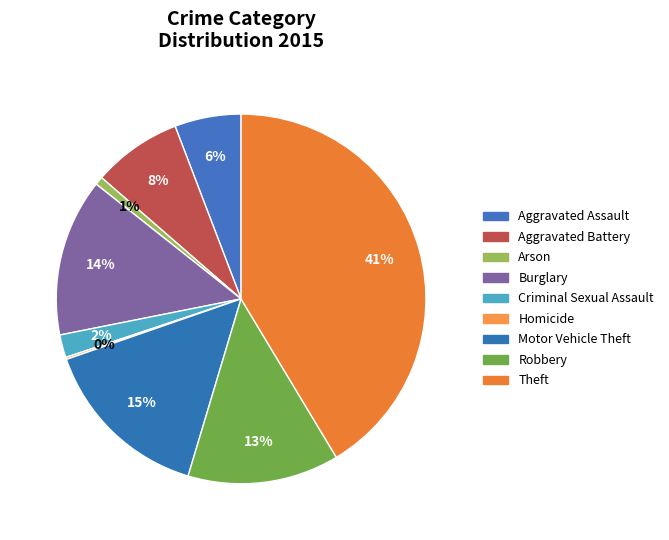

True or false: Burglary accounts for 14% of the total.

True